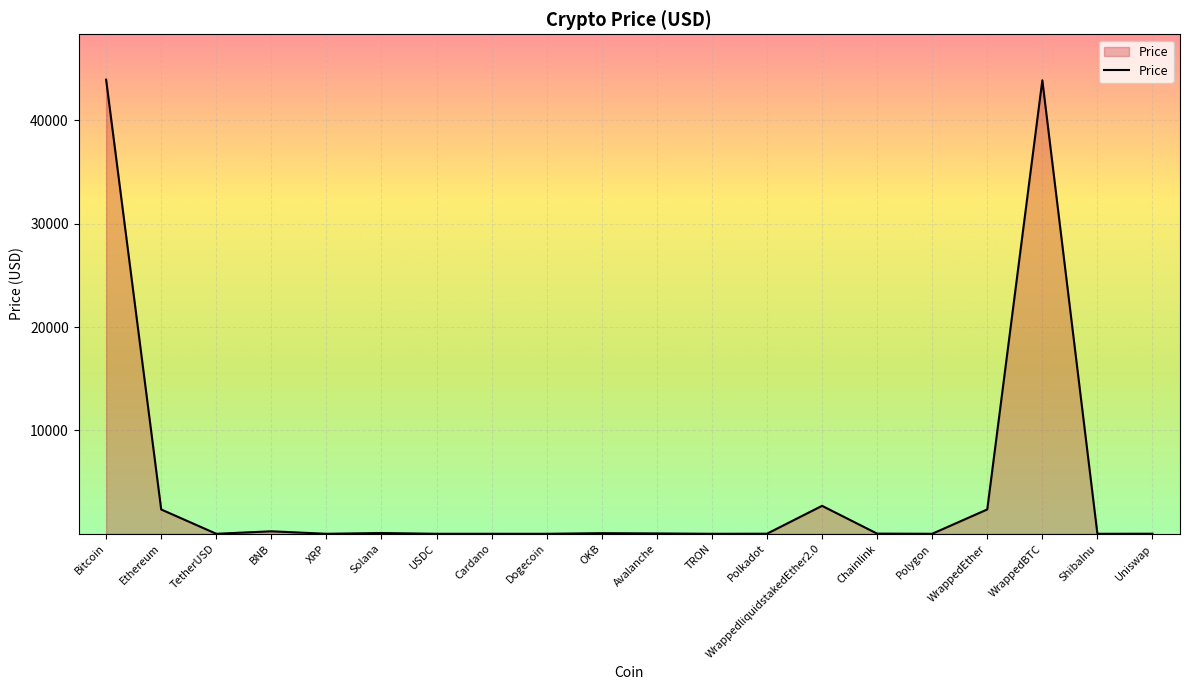

What is the difference between the maximum and minimum values?

43937.0